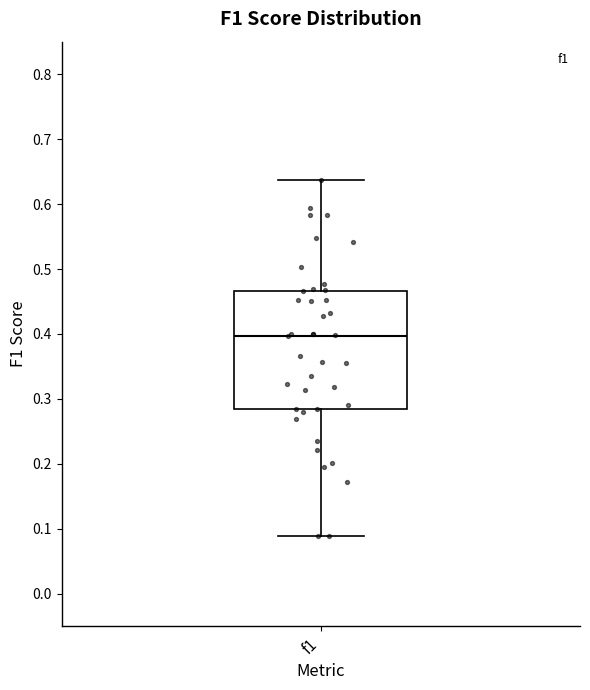

Where is the lower edge of the box for f1 on the y-axis? The values are not printed on the chart, so give them approximately, as read against the axis.

0.28